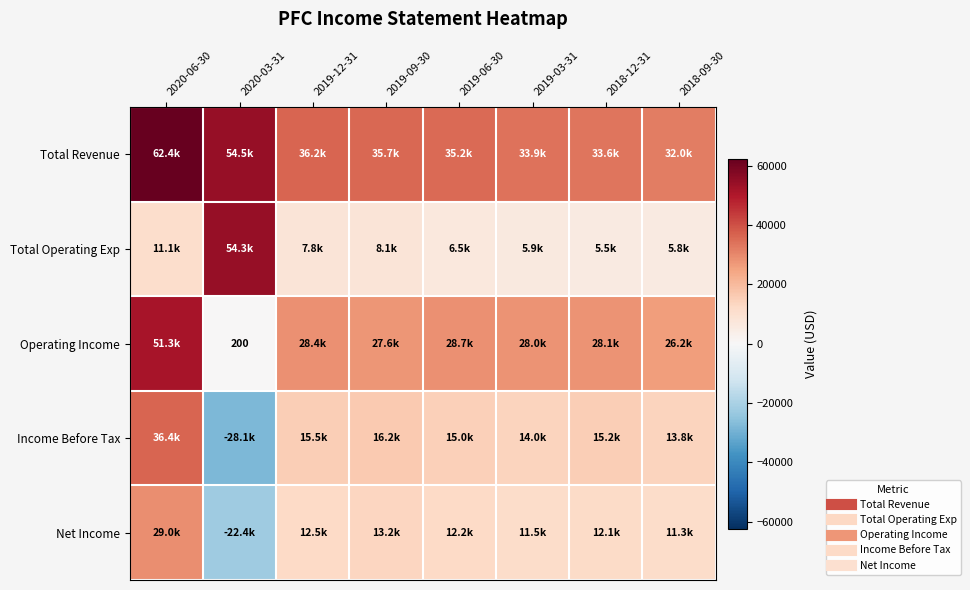

Rank the series by their maximum value, from highest to lowest.

Total Revenue, Total Operating Exp, Operating Income, Income Before Tax, Net Income